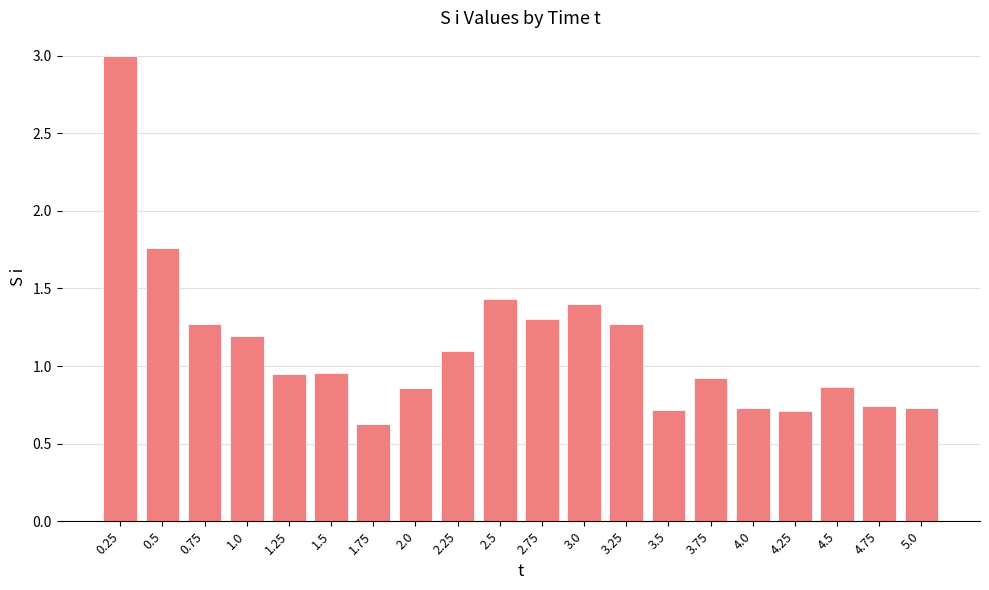

What is the change in value from 1.0 to 2.5?

+0.2